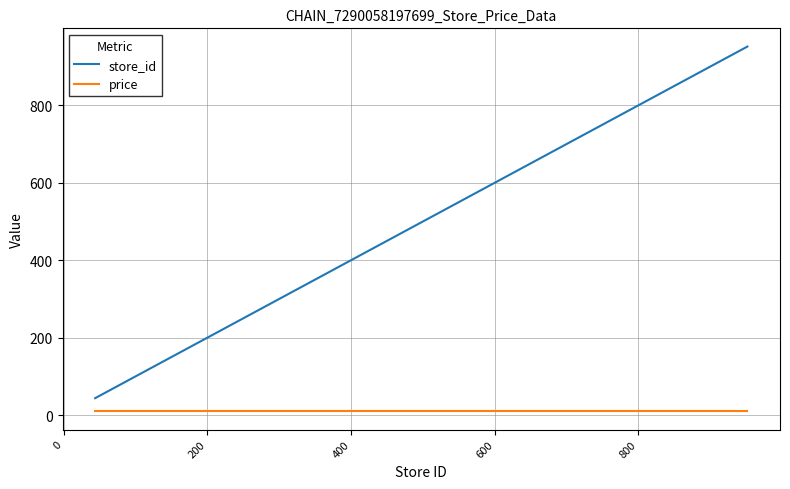

Which series has the largest total across all categories?

store_id